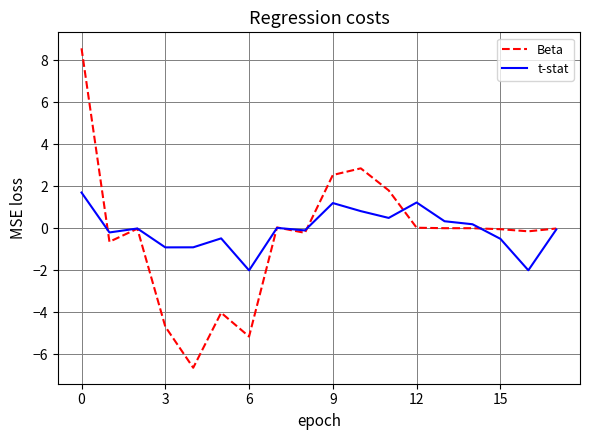

Rank the series by their maximum value, from lowest to highest.

t-stat, Beta